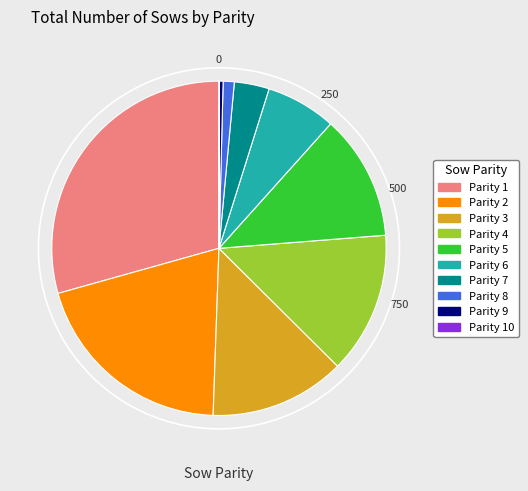

Is the sum of Parity 2 and Parity 8 greater than half?

No